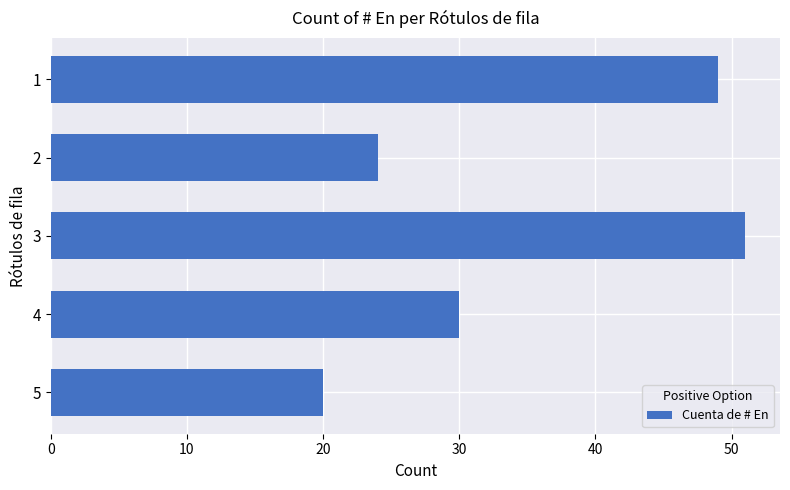

What is the greatest value displayed?

51